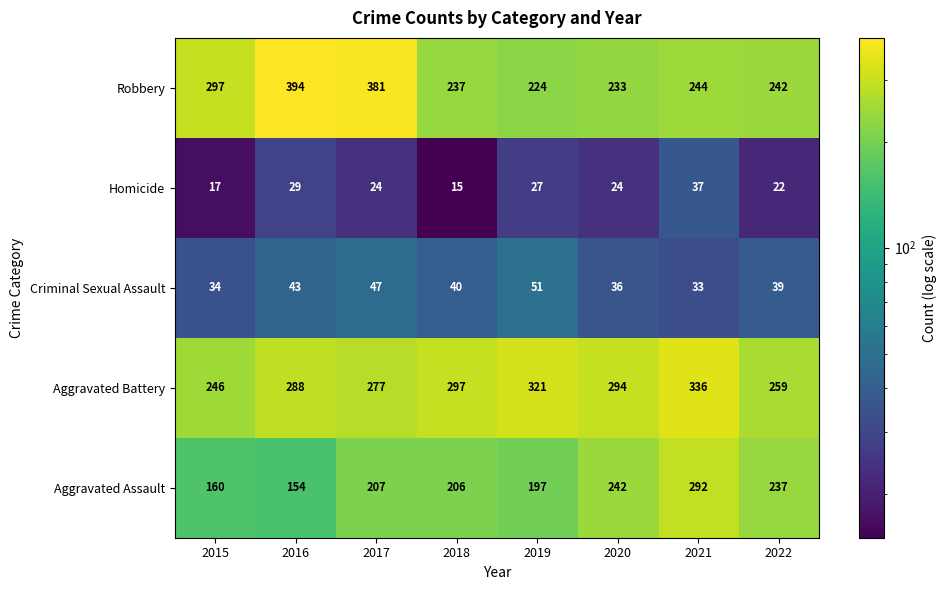

The value of Aggravated Battery at 2020 is 294. True or false?

True